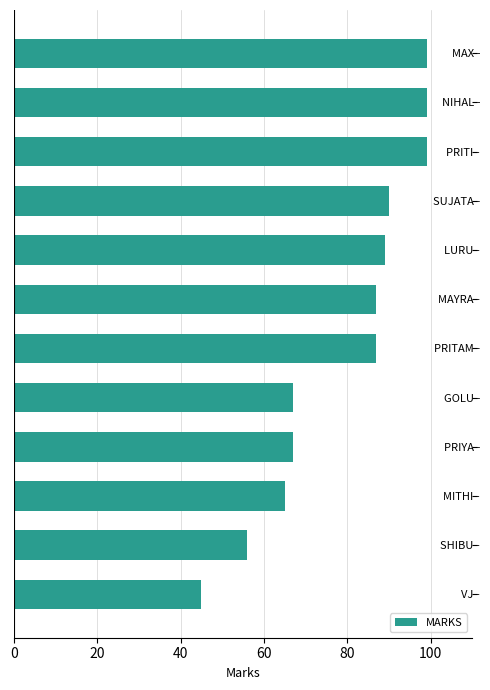

Reading bottom to top, what are all the values shown in this chart?

VJ -=45	SHIBU -=56	MITHI -=65	PRIYA -=67	GOLU -=67	PRITAM -=87	MAYRA -=87	LURU -=89	SUJATA -=90	PRITI -=99	NIHAL -=99	MAX -=99